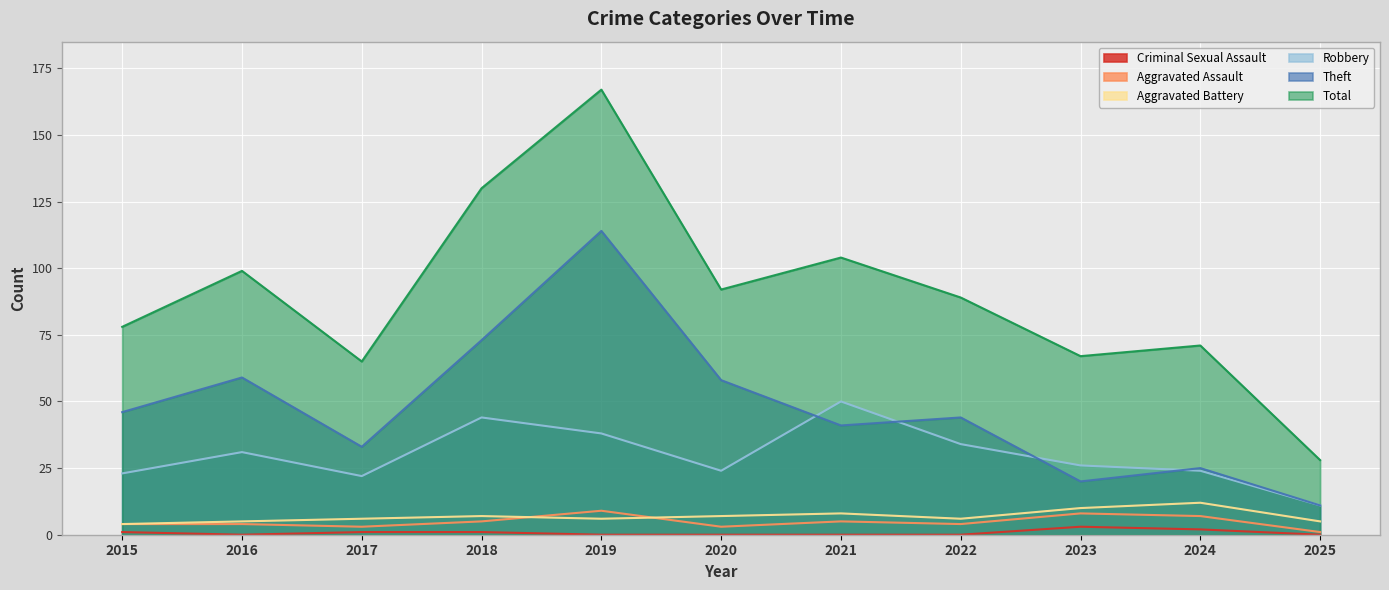

True or false: Theft and Aggravated Battery intersect in this chart.

False